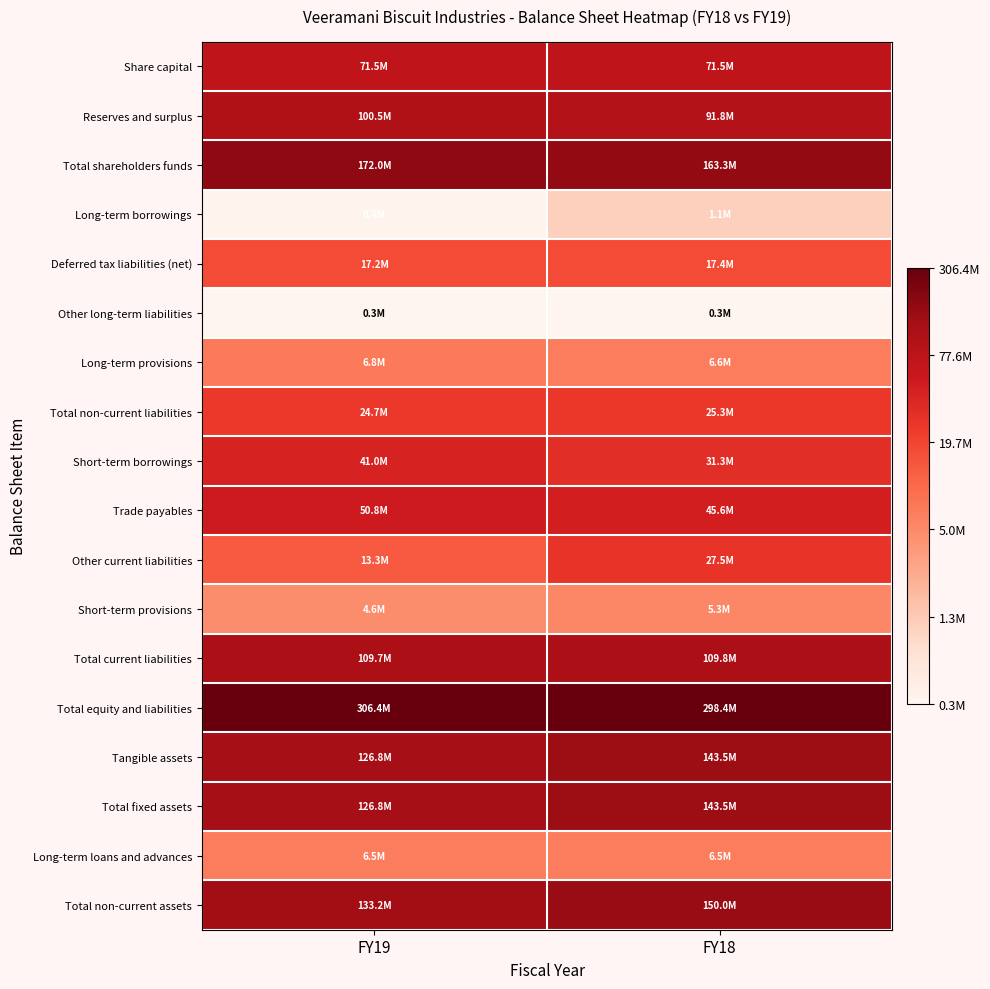

Rank the series at FY18 from lowest to highest value.

Other long-term liabilities, Long-term borrowings, Short-term provisions, Long-term loans and advances, Long-term provisions, Deferred tax liabilities (net), Total non-current liabilities, Other current liabilities, Short-term borrowings, Trade payables, Share capital, Reserves and surplus, Total current liabilities, Tangible assets, Total fixed assets, Total non-current assets, Total shareholders funds, Total equity and liabilities